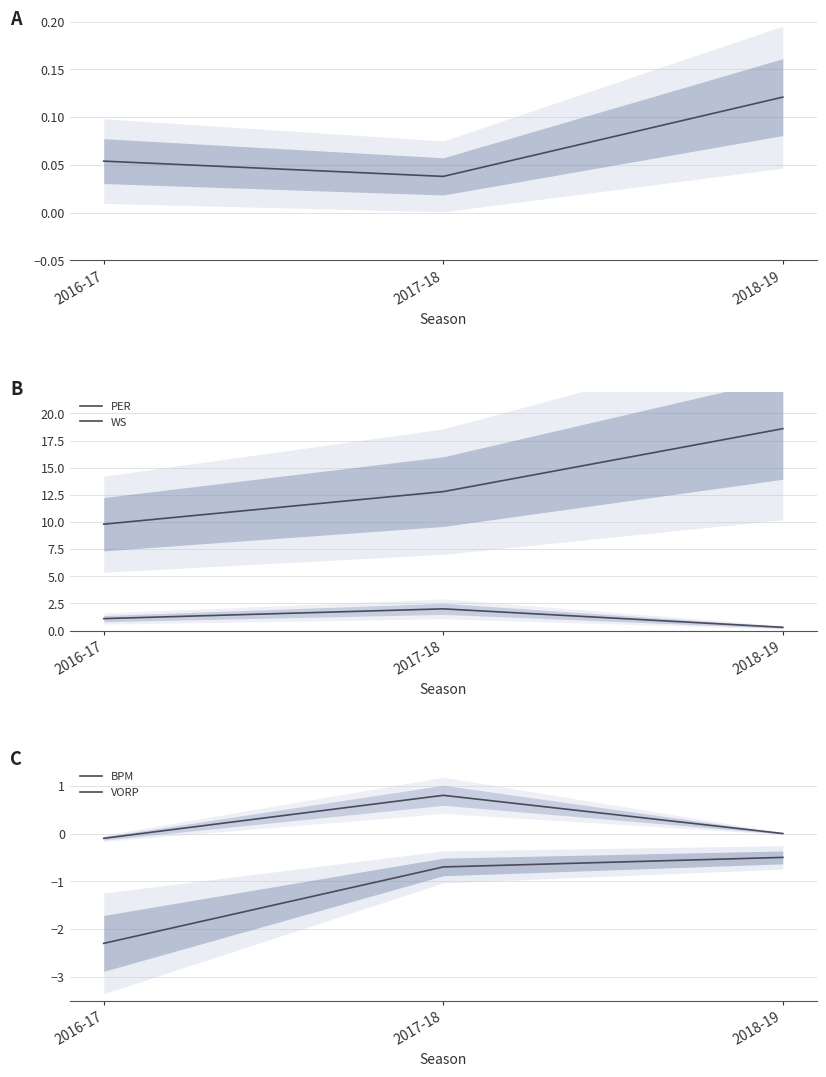

Which series has the largest range (max minus min)?

PER